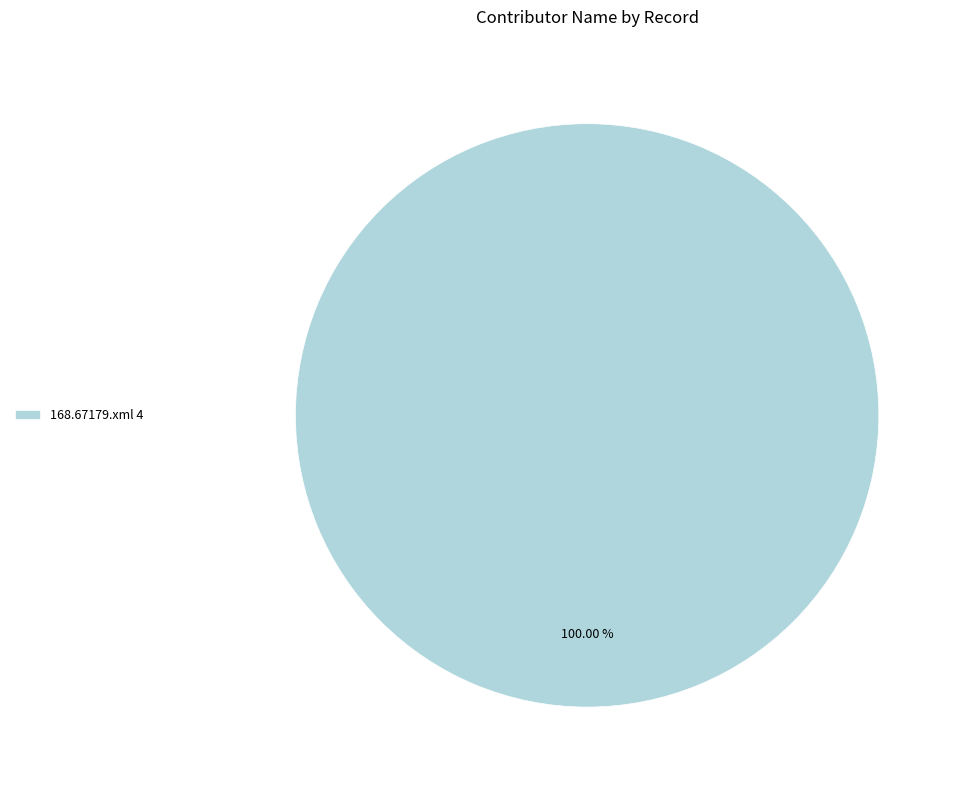

Rank the categories by value from lowest to highest.

168.67179.xml 4